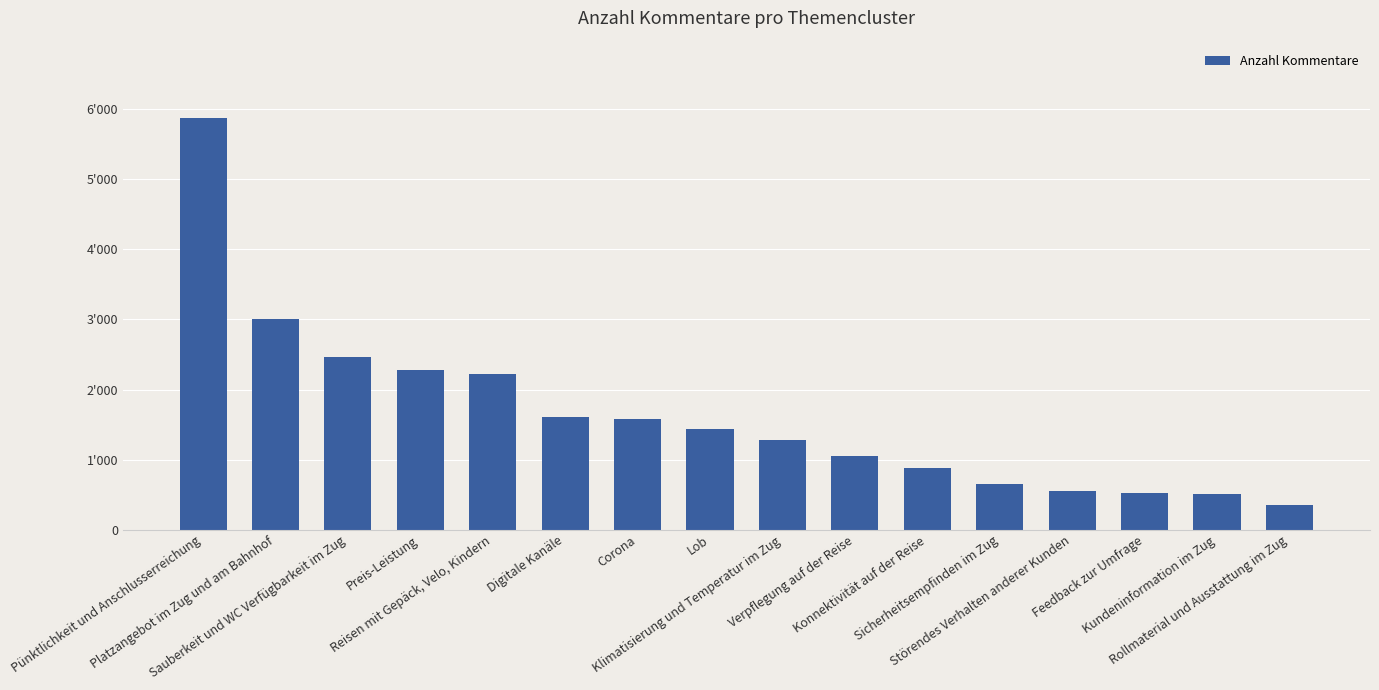

What position from the right is Rollmaterial und Ausstattung im Zug?

1